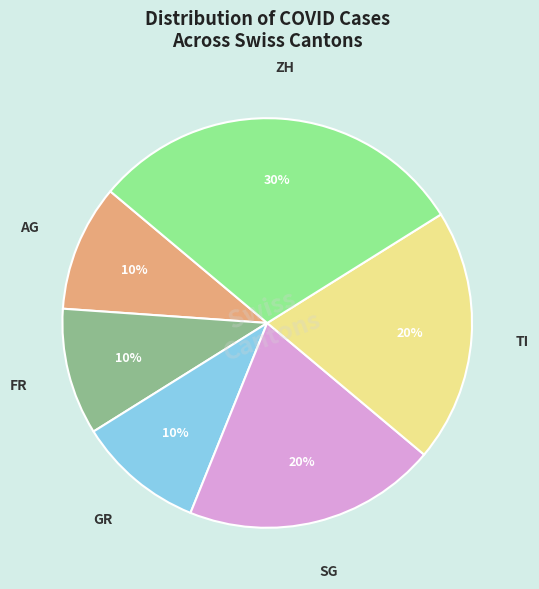

Is there a majority slice in this chart?

No